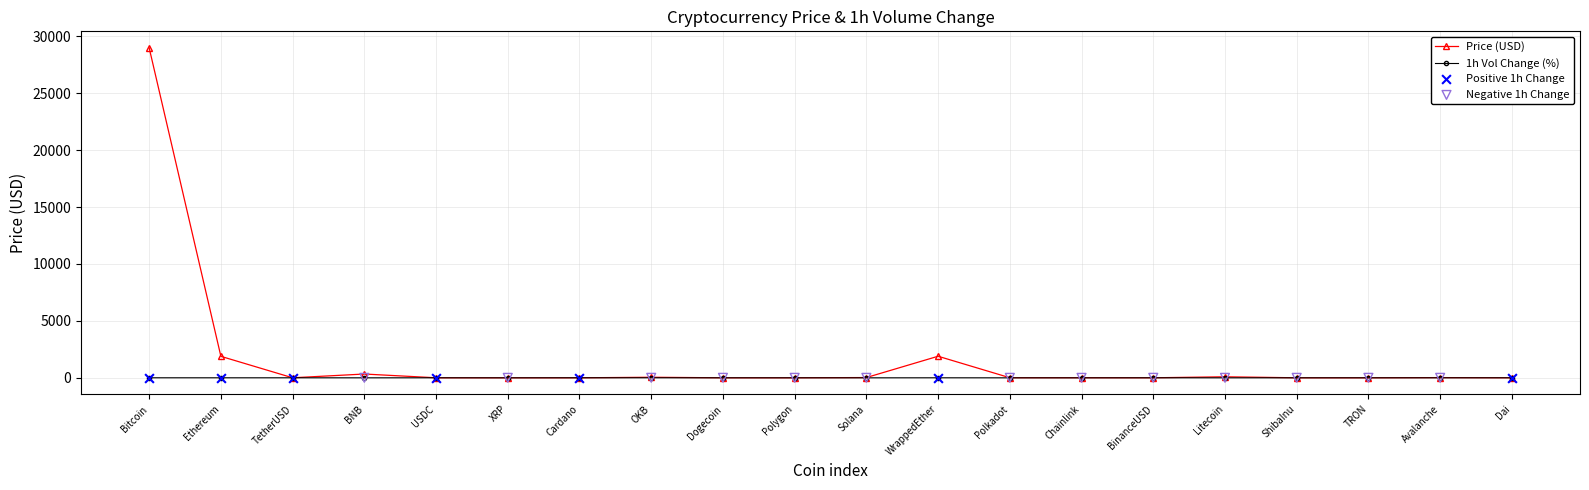

At how many categories does at least one series exceed 727?

3